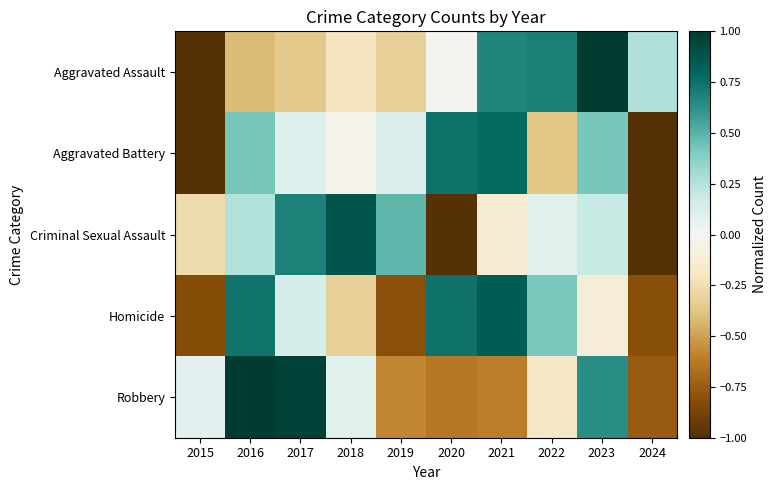

At how many categories does at least one series exceed 0?

10